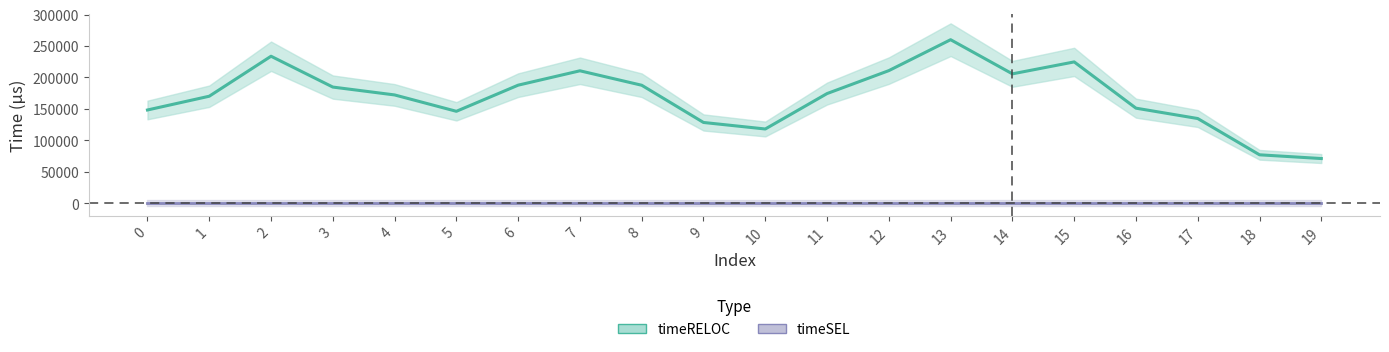

True or false: timeRELOC and timeSEL intersect in this chart.

False